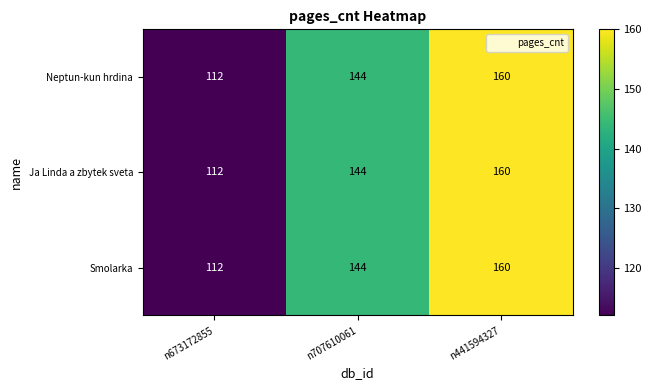

Reading left to right, what are all the values shown in this chart?

Neptun-kun hrdina: 112	144	160
Ja Linda a zbytek sveta: 112	144	160
Smolarka: 112	144	160